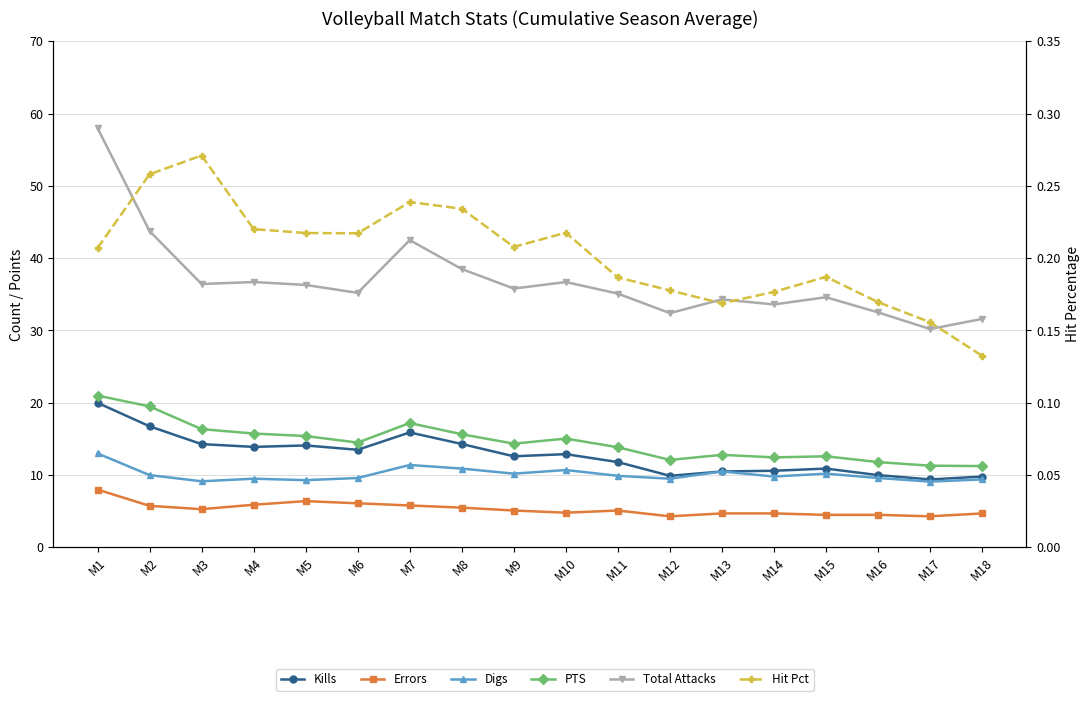

Does the chart display data point markers on the line(s)?

Yes